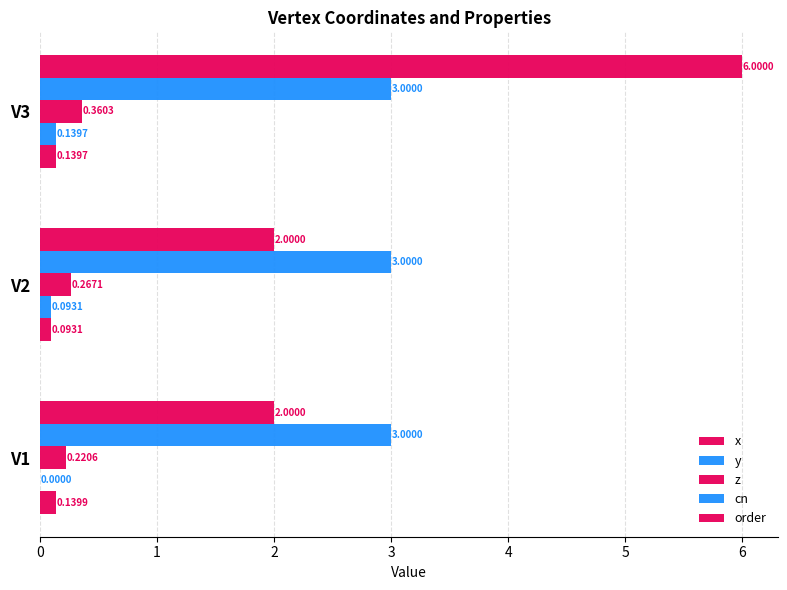

How many groups of bars are there?

3